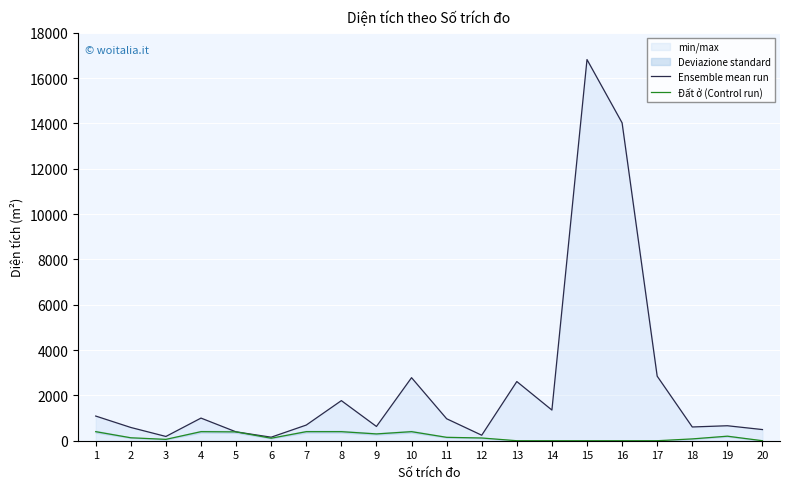

Which series has the widest spread of values?

Ensemble mean run